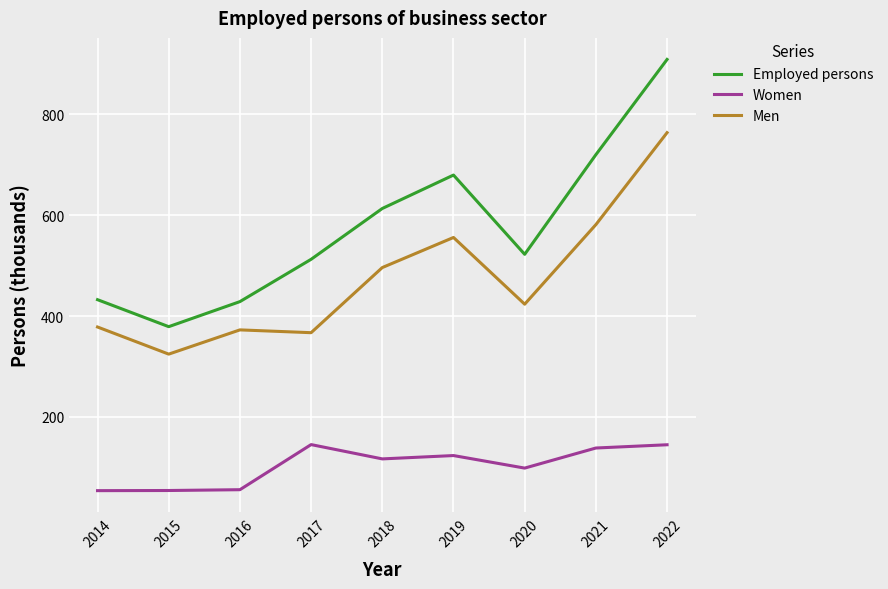

True or false: Employed persons and Men cross at least once.

False